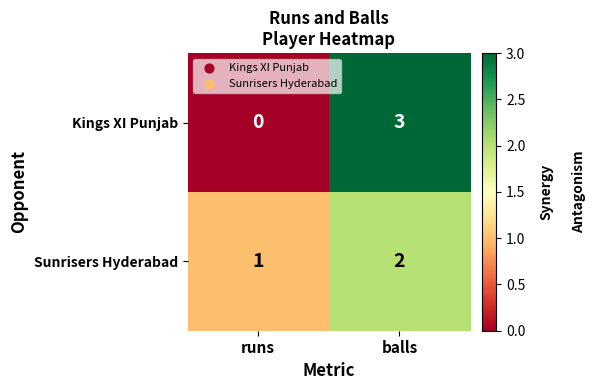

What is the difference between the Kings XI Punjab values at balls and runs?

3